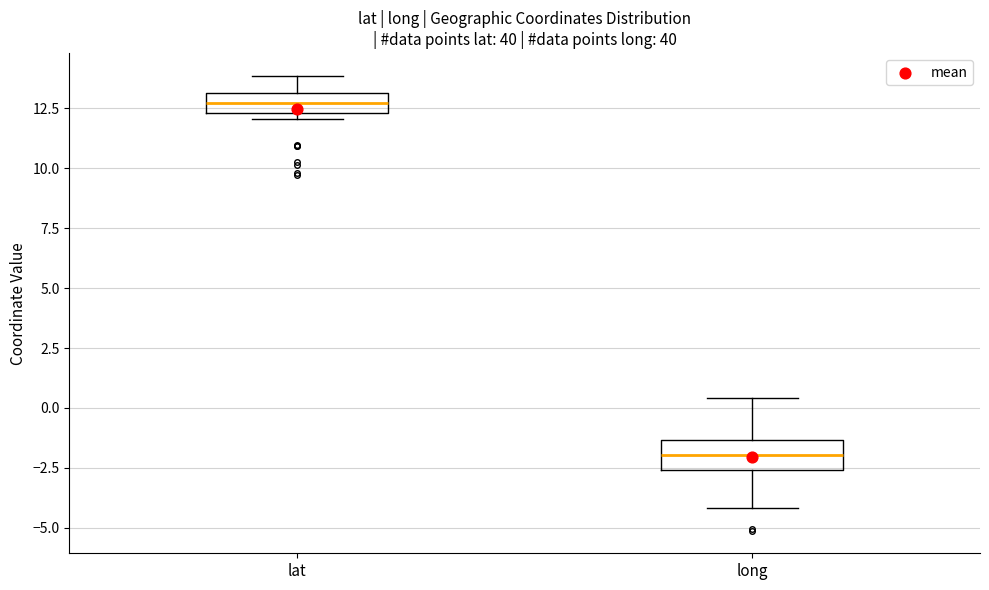

Which box has the highest median line?

lat